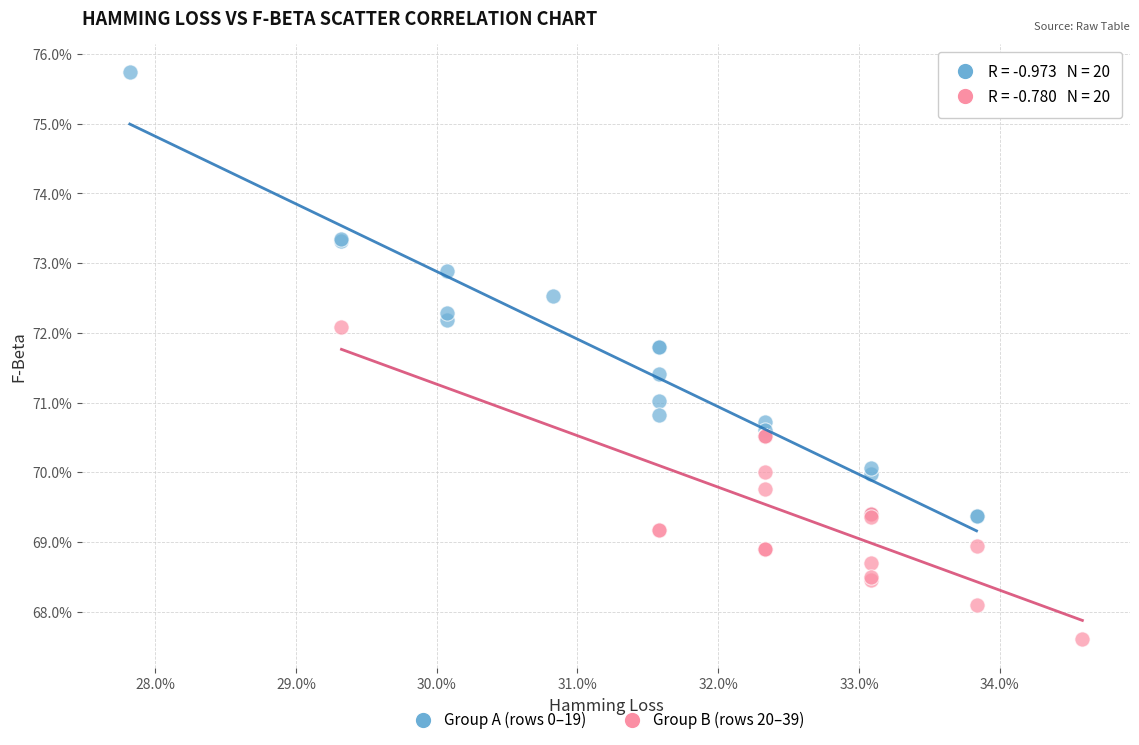

What are all the series names shown in the legend?

Group A (rows 0–19), Group B (rows 20–39)